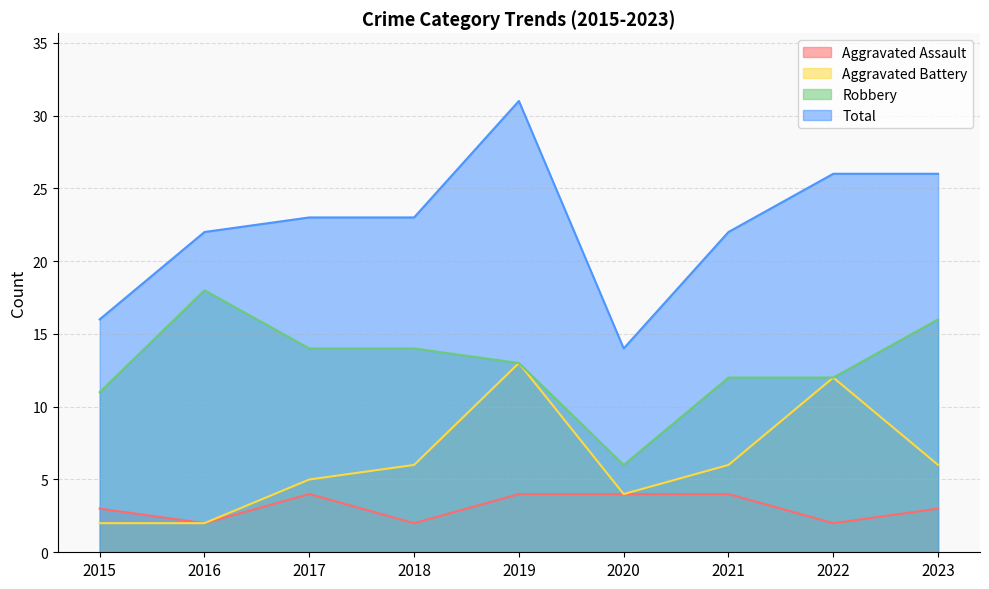

What is the difference between the highest and lowest values at 2016?

20